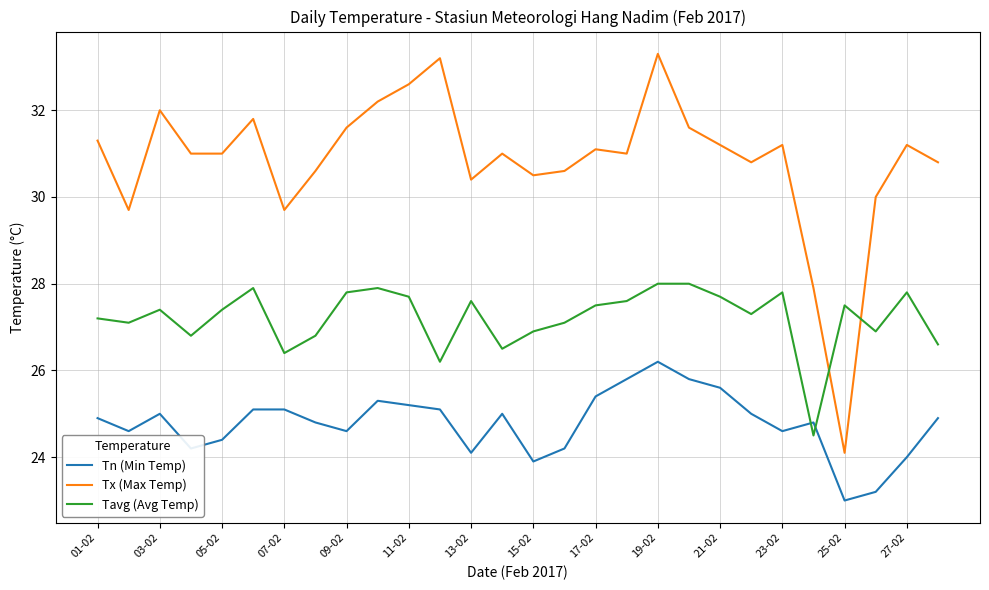

Reading right to left, what are all the values shown in this chart?

Tn (Min Temp): 24.9	24.0	23.2	23.0	24.8	24.6	25.0	25.6	25.8	26.2	25.8	25.4	24.2	23.9	25.0	24.1	25.1	25.2	25.3	24.6	24.8	25.1	25.1	24.4	24.2	25.0	24.6	24.9
Tx (Max Temp): 30.8	31.2	30.0	24.1	27.9	31.2	30.8	31.2	31.6	33.3	31.0	31.1	30.6	30.5	31.0	30.4	33.2	32.6	32.2	31.6	30.6	29.7	31.8	31.0	31.0	32.0	29.7	31.3
Tavg (Avg Temp): 26.6	27.8	26.9	27.5	24.5	27.8	27.3	27.7	28.0	28.0	27.6	27.5	27.1	26.9	26.5	27.6	26.2	27.7	27.9	27.8	26.8	26.4	27.9	27.4	26.8	27.4	27.1	27.2